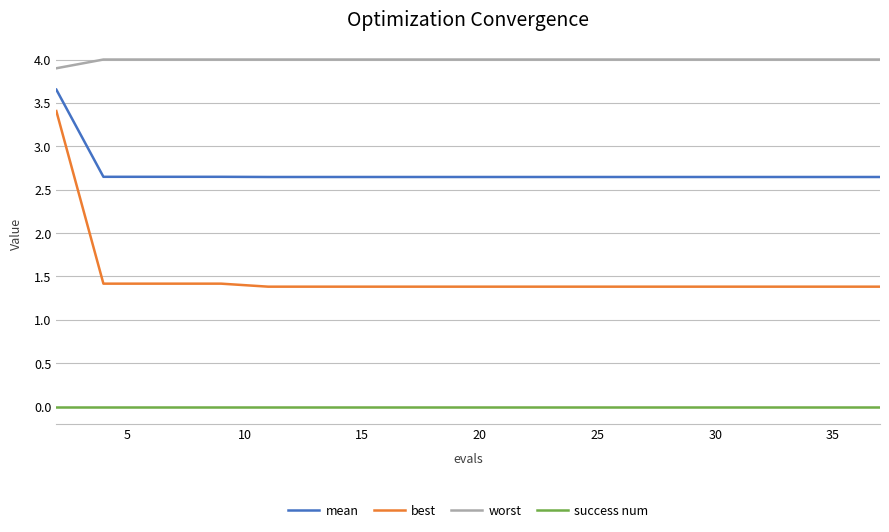

True or false: mean and success num intersect in this chart.

False